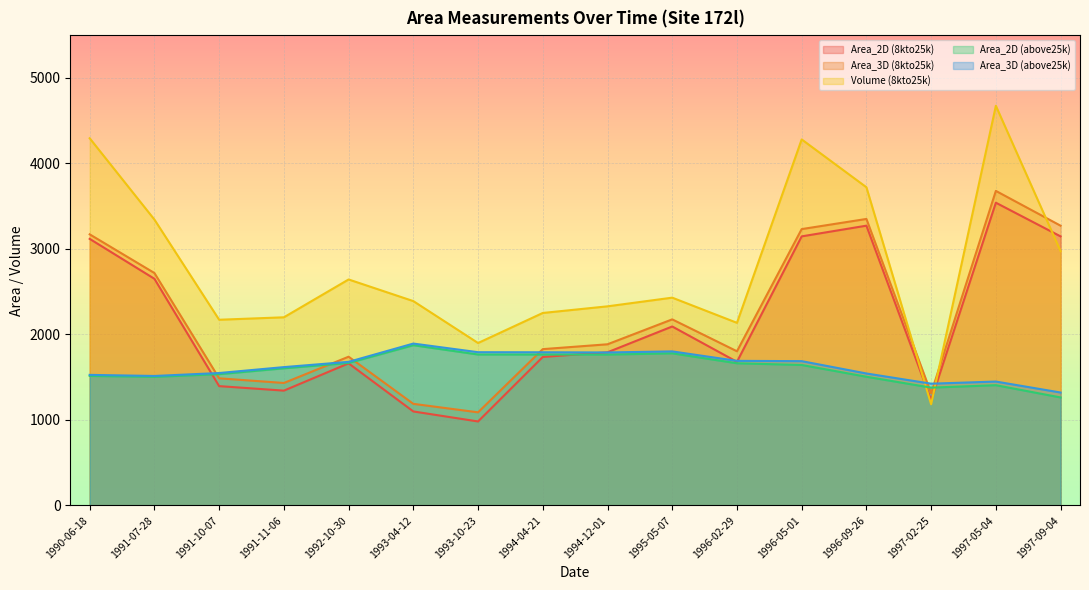

Between 1992-10-30 and 1994-12-01, which is larger?

1994-12-01